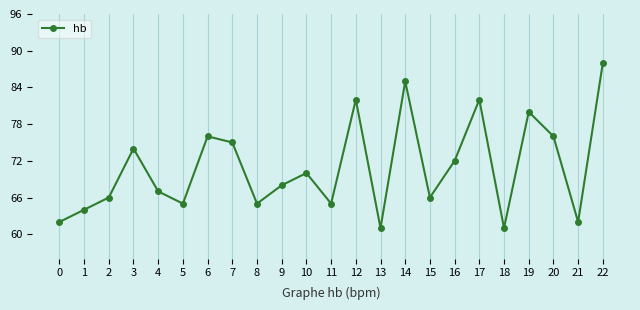

At which category does the data reach its first local peak?

3